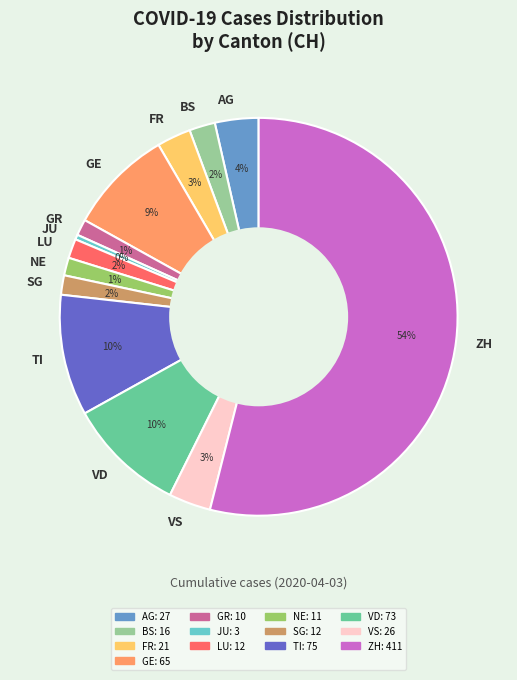

How many segments does this pie chart have?

13